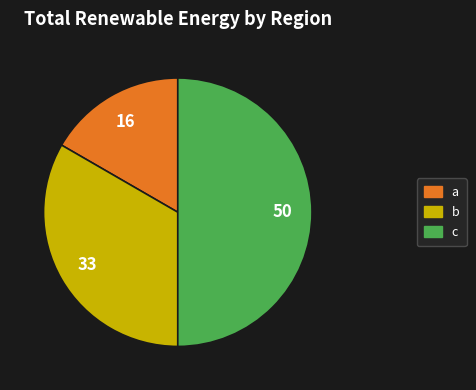

Is it true that a is 27% of the pie?

False